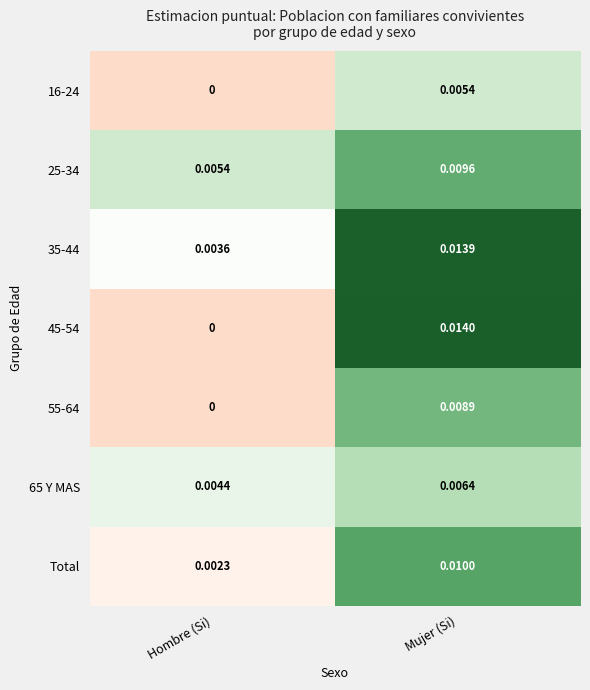

Is the value of 35-44 at Hombre (Si) greater than the value of 55-64 at Hombre (Si)?

Yes